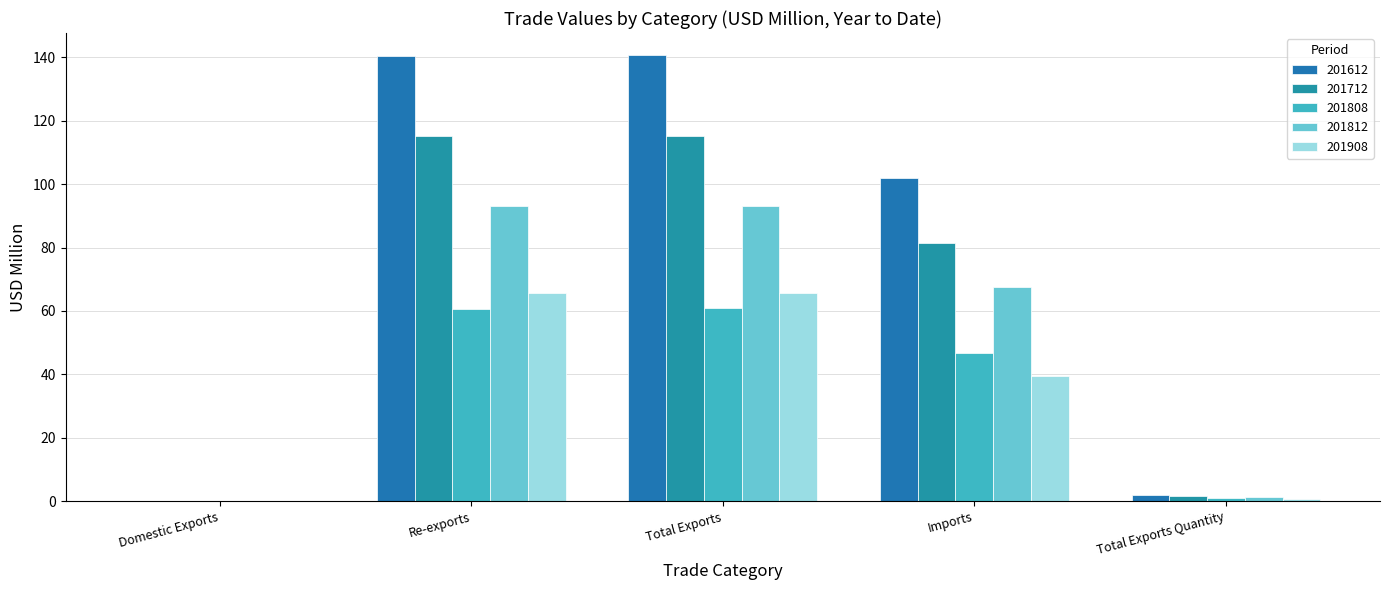

How many series are shown in this chart?

5